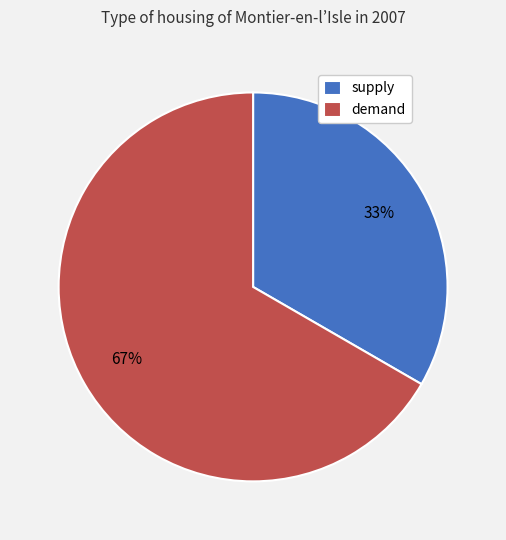

Is supply the majority of the pie?

No